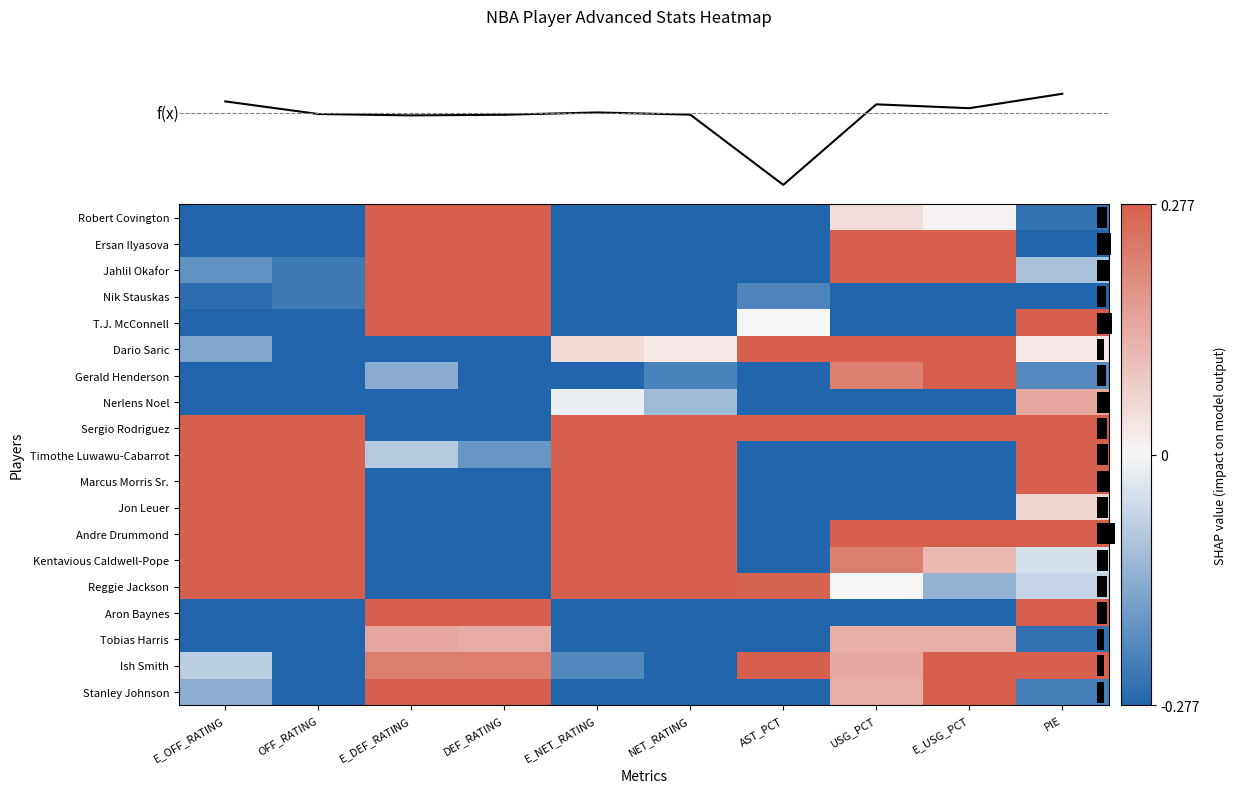

How many data points does each series have?

10